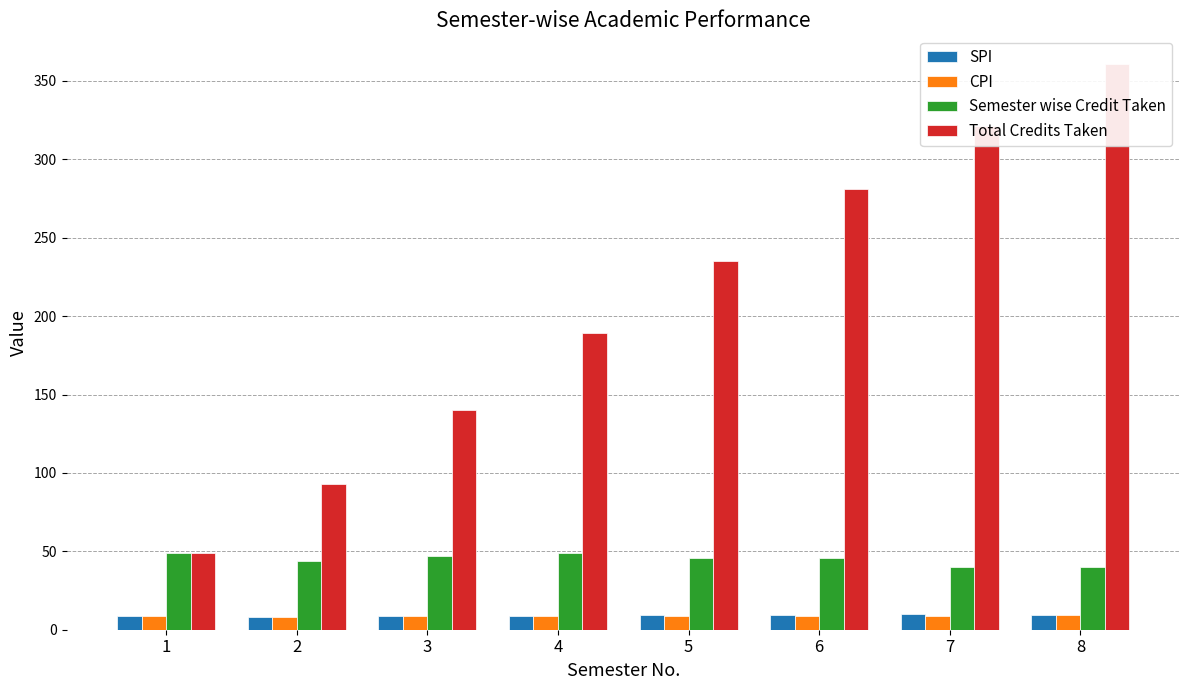

Which series has the widest spread of values?

Total Credits Taken